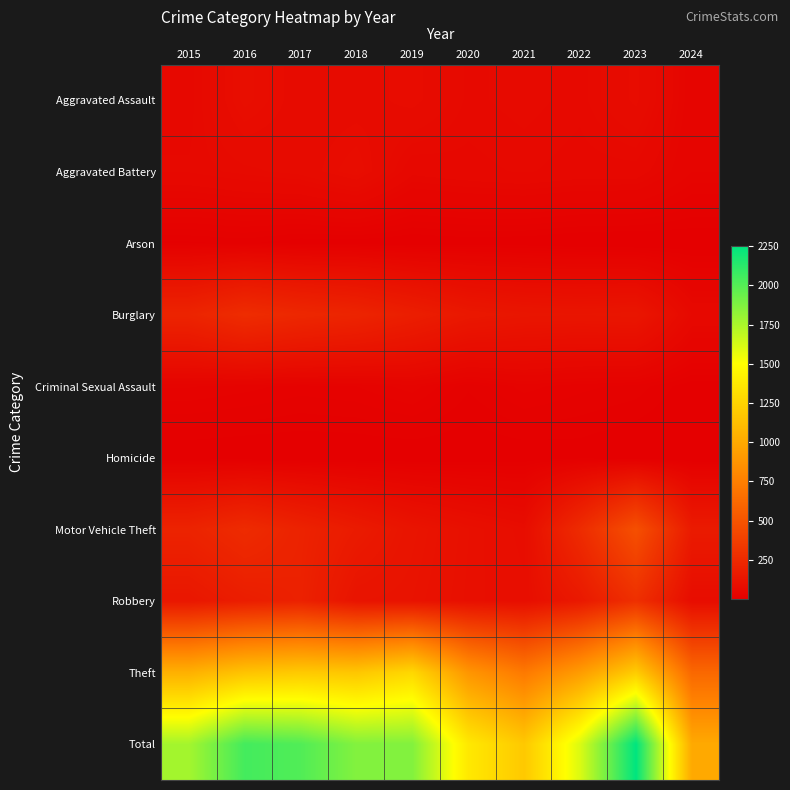

What is the greatest value displayed?

2251